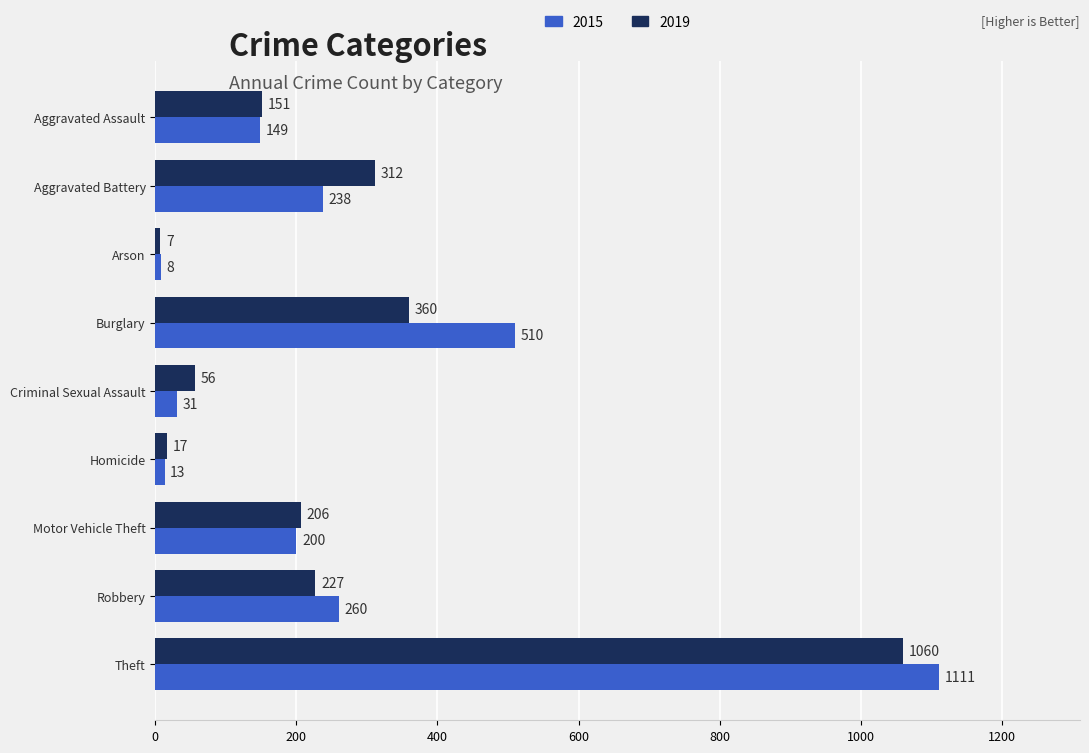

Is the value of 2019 at Homicide greater than the value of 2015 at Criminal Sexual Assault?

No